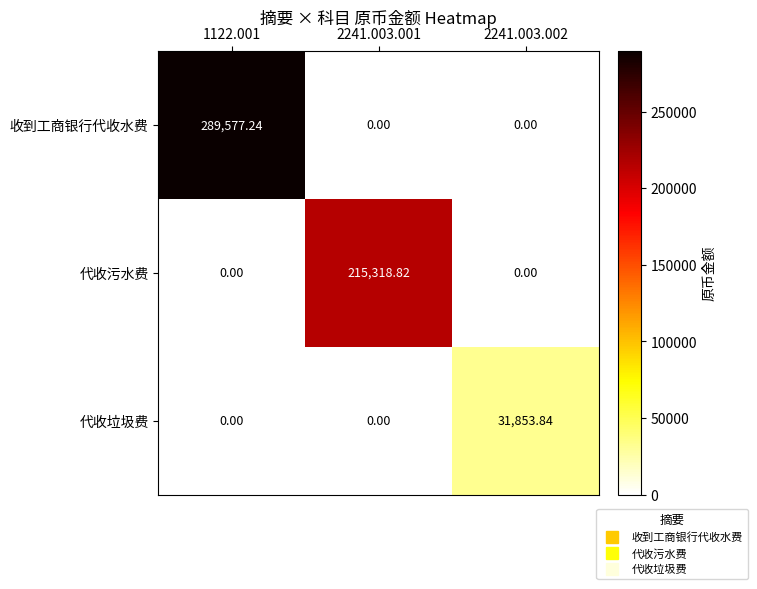

At how many categories does at least one series exceed 154857?

2